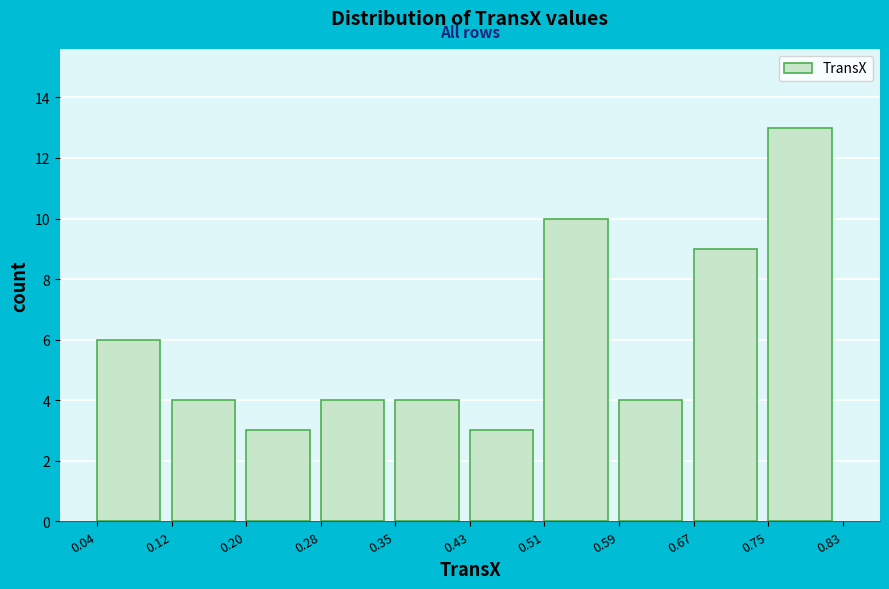

How tall is the bar that spans 0.51 to 0.59 on the x-axis? The values are not printed on the chart, so give them approximately, as read against the axis.

10